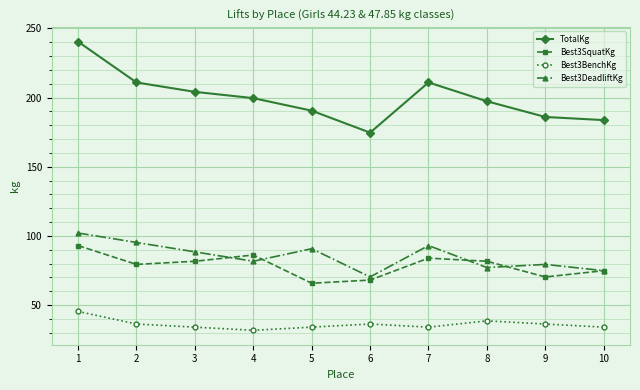

The Best3BenchKg series shows 10.0 at 5. True or false?

False